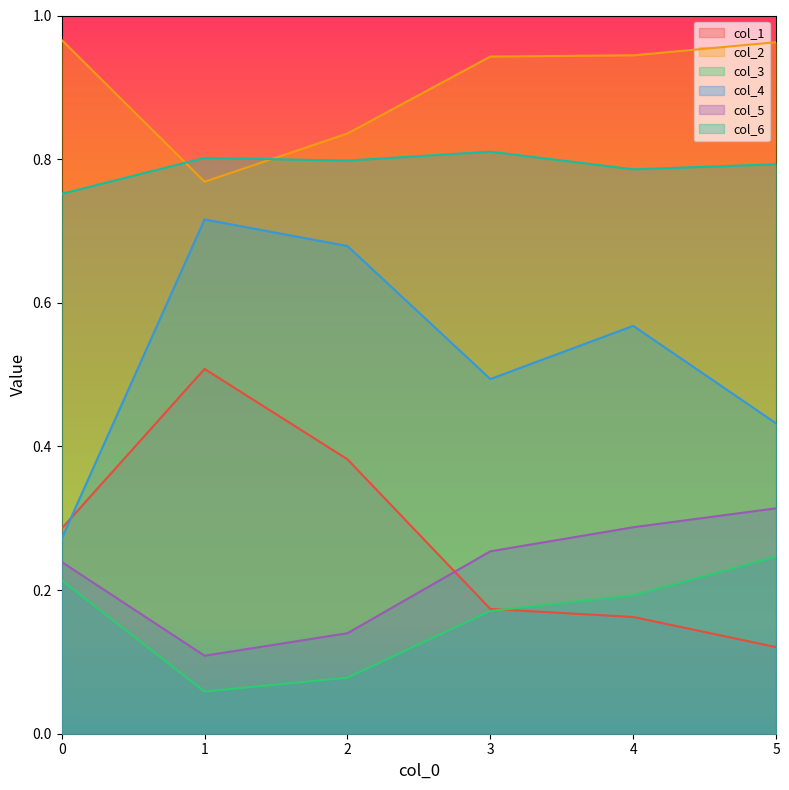

In col_4, how many points are lower than both neighbors (excluding endpoints)?

1